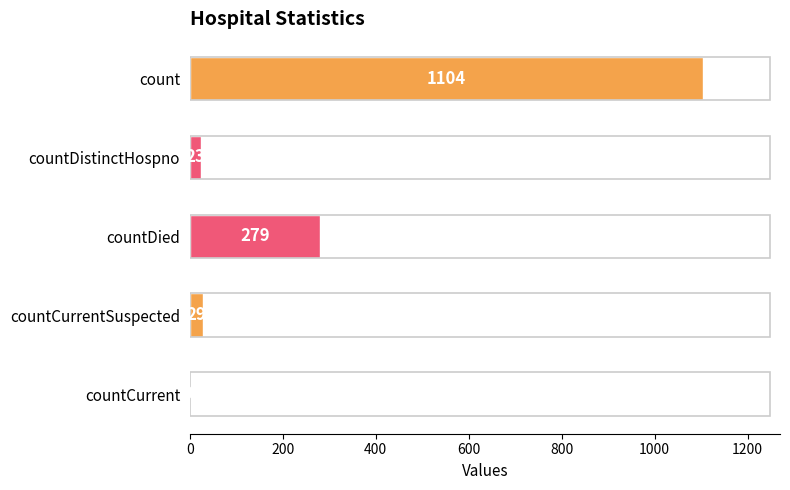

Approximately how many times larger is the value at count compared to countDied?

4.0